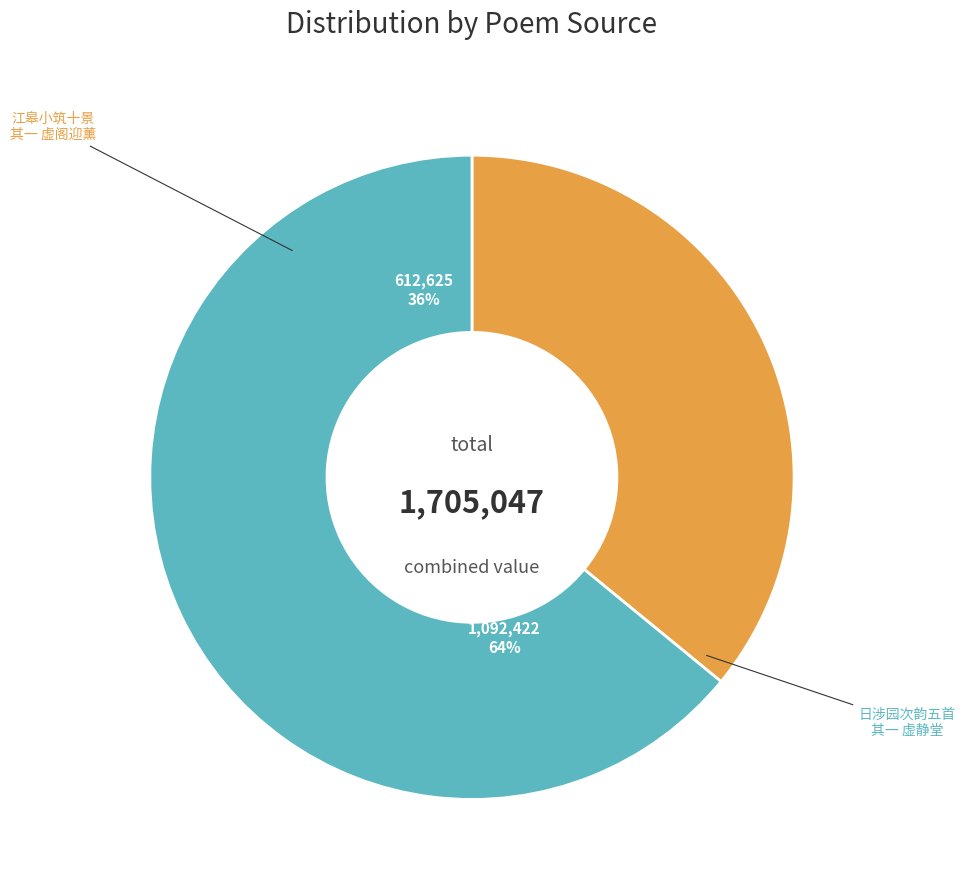

Does any single category account for the majority?

Yes